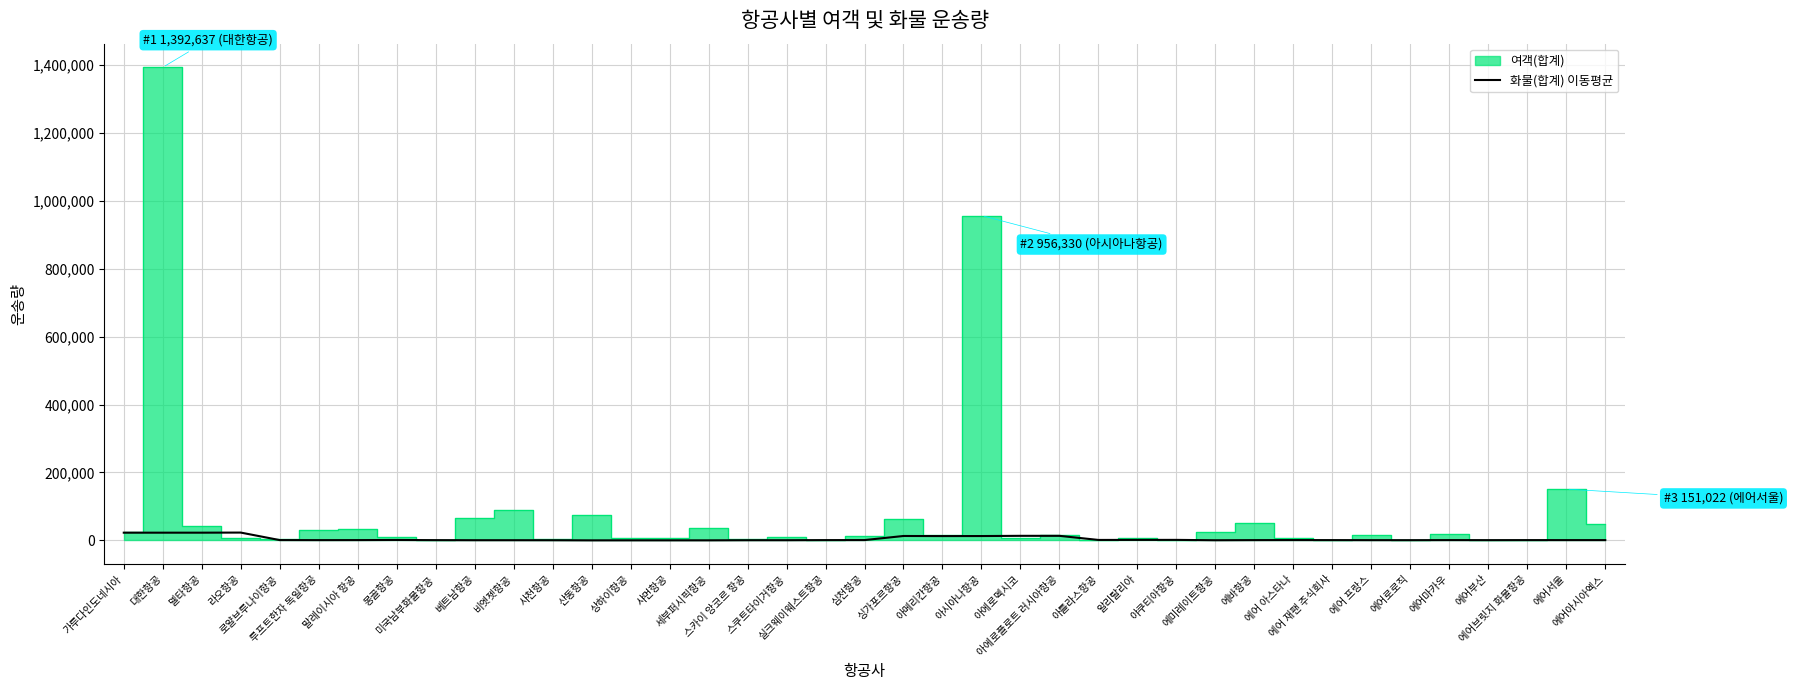

Does the chart display data point markers on the line(s)?

No